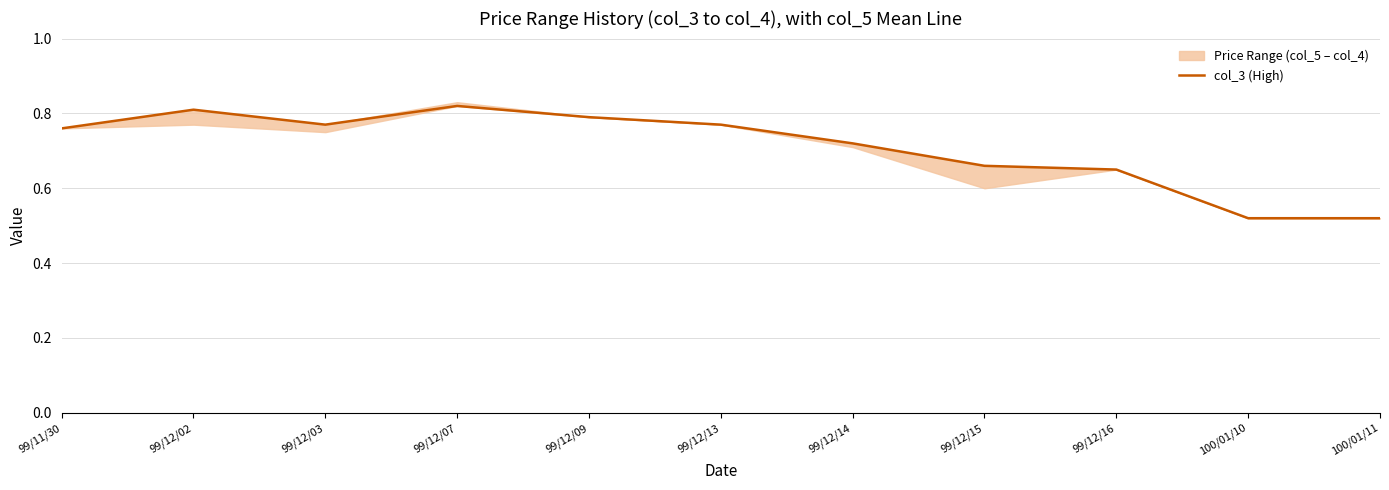

True or false: the data shows 0.4 at 99/12/03.

False